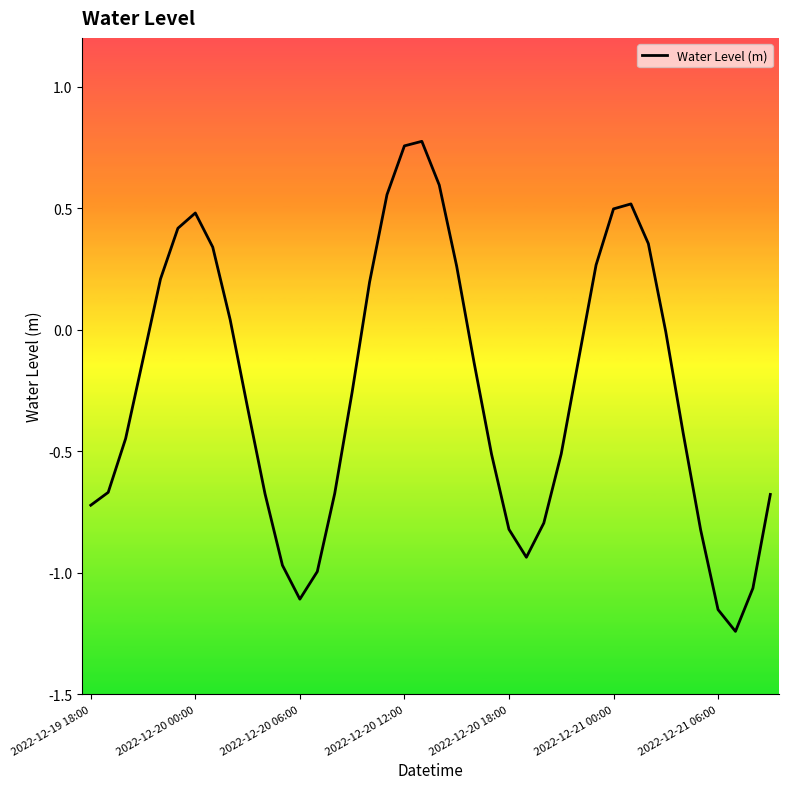

Does the chart display data point markers on the line(s)?

No